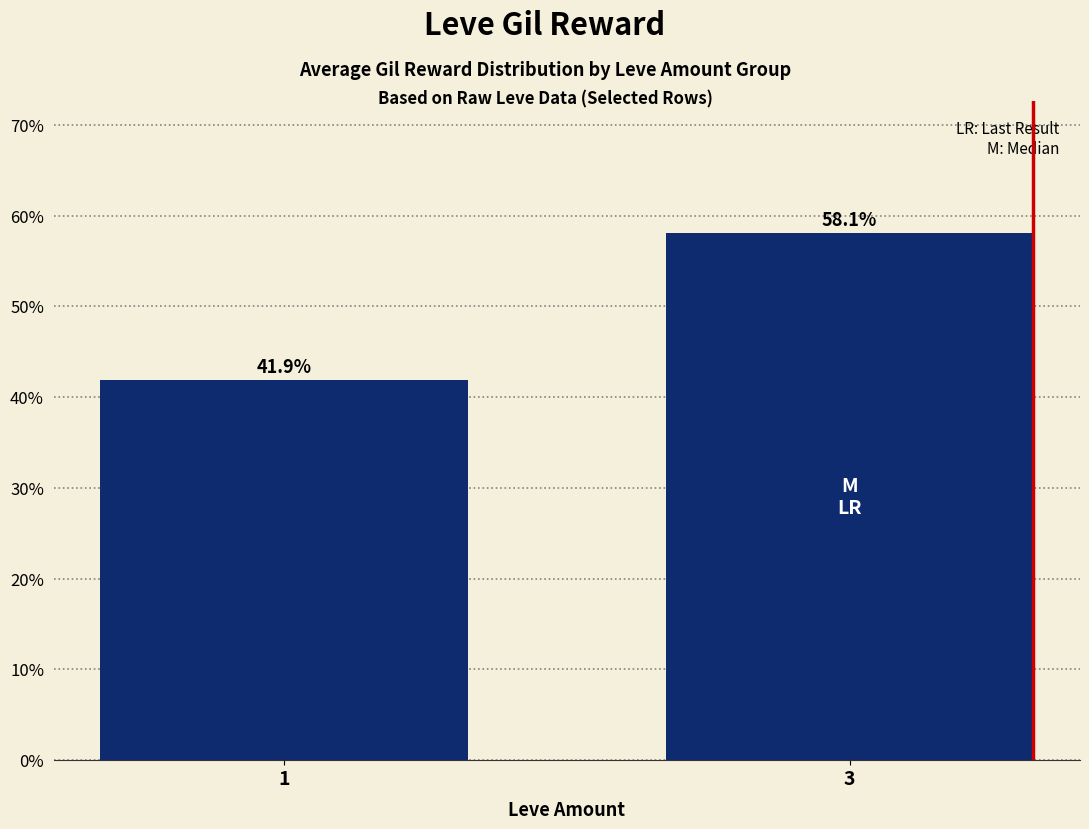

Does the chart contain any negative values?

No